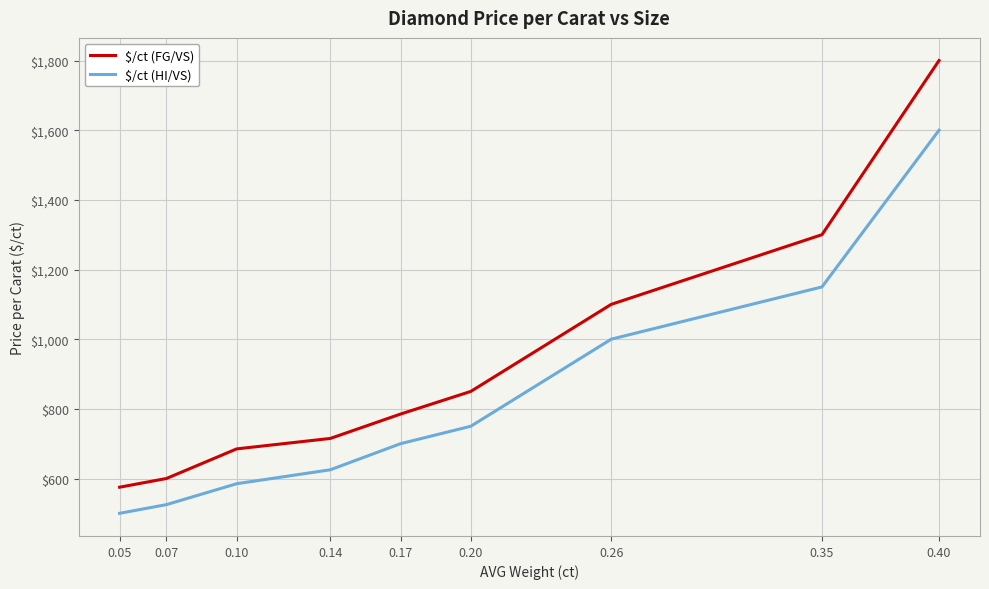

Count the number of categories in the chart.

9